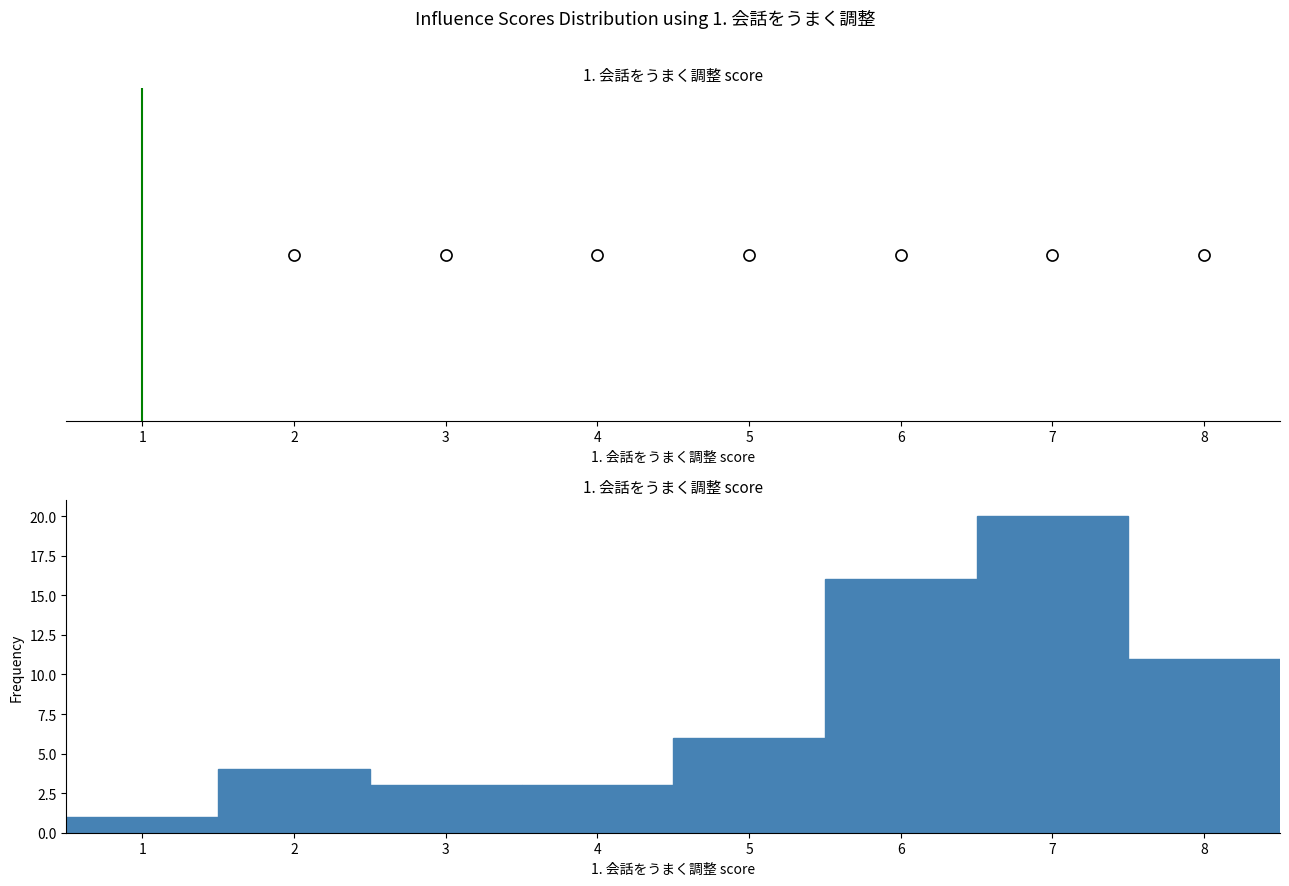

Which range on the x-axis has the tallest bar?

6.5 to 7.5